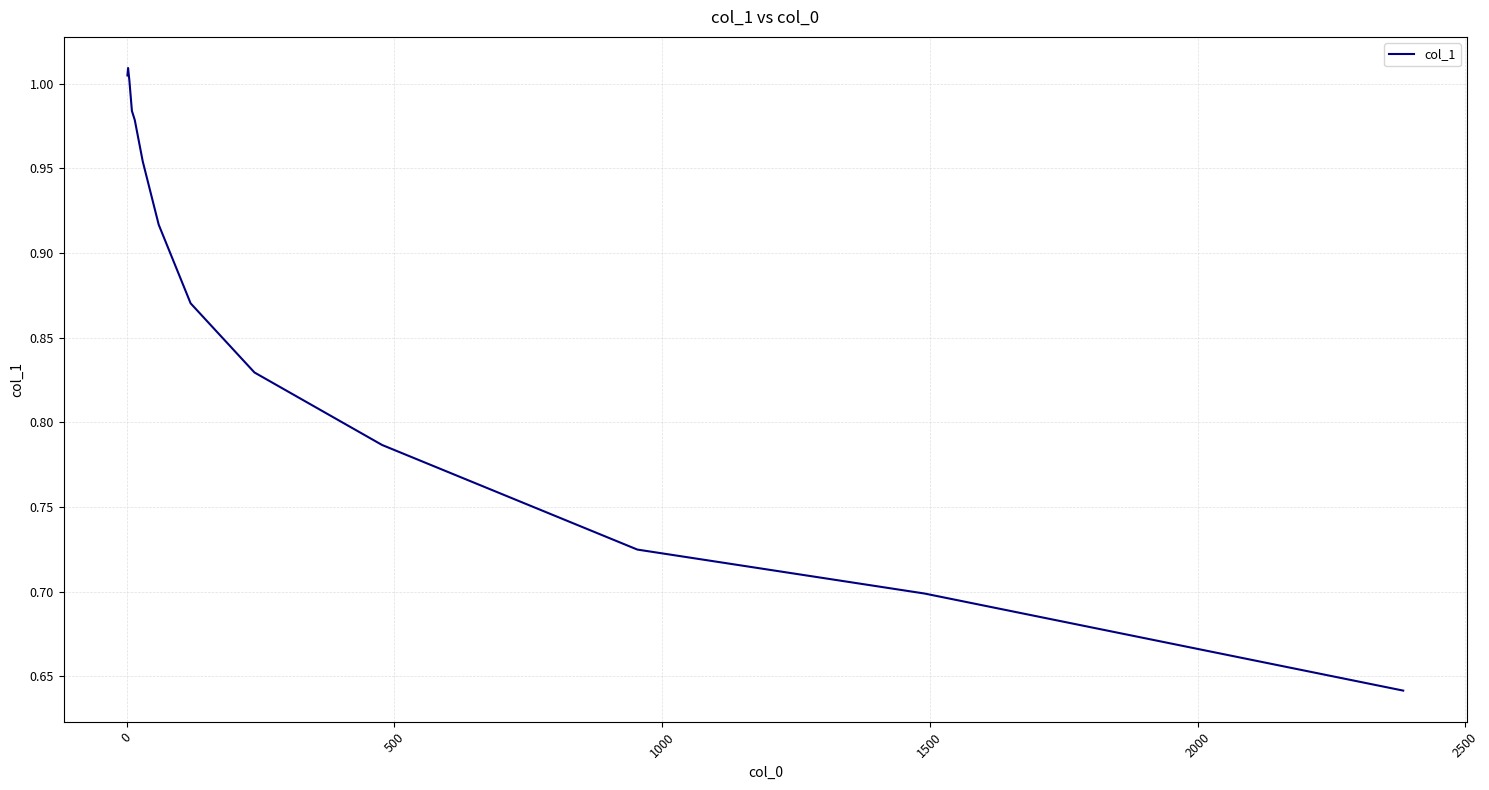

What is the difference between the maximum and minimum values?

0.4